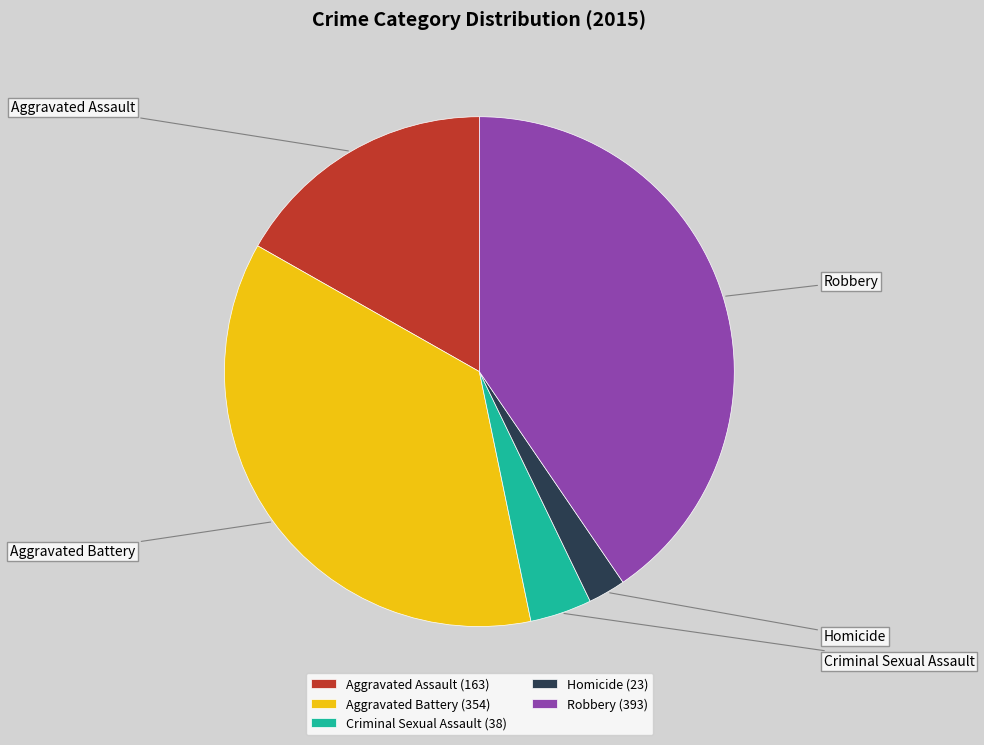

Does Homicide account for over 50% of the chart?

No